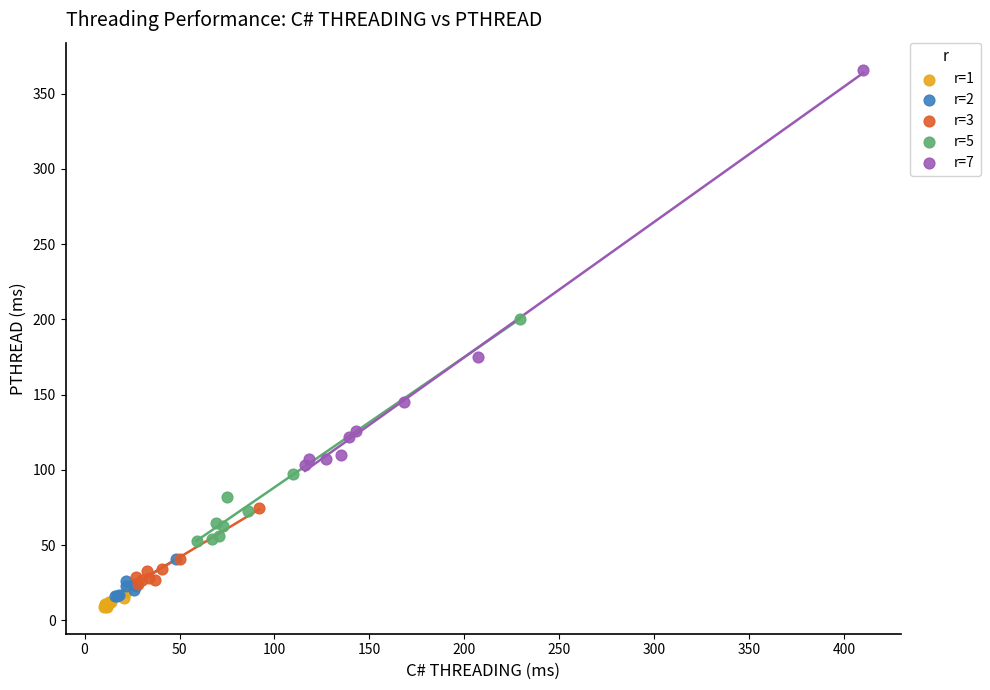

What are all the series names shown in the legend?

r=1, r=2, r=3, r=5, r=7